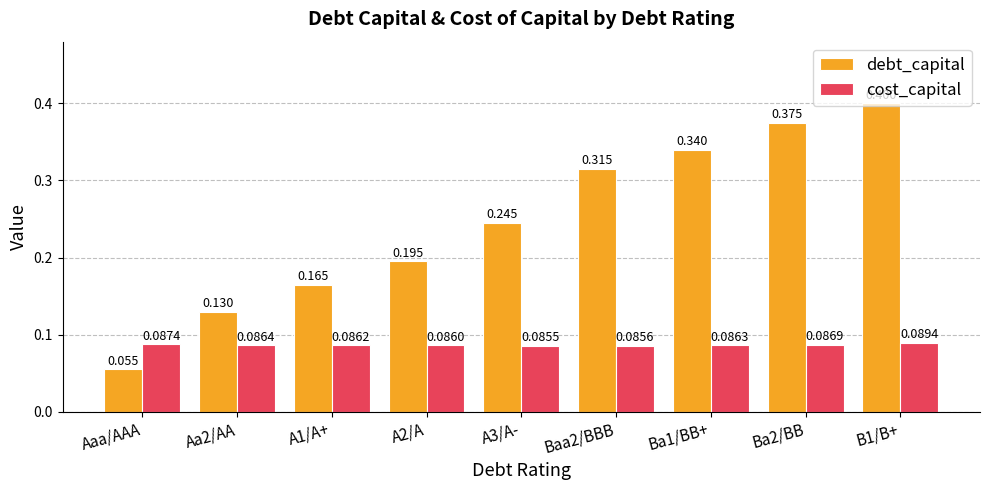

List the series in order of their overall mean, lowest first.

cost_capital, debt_capital